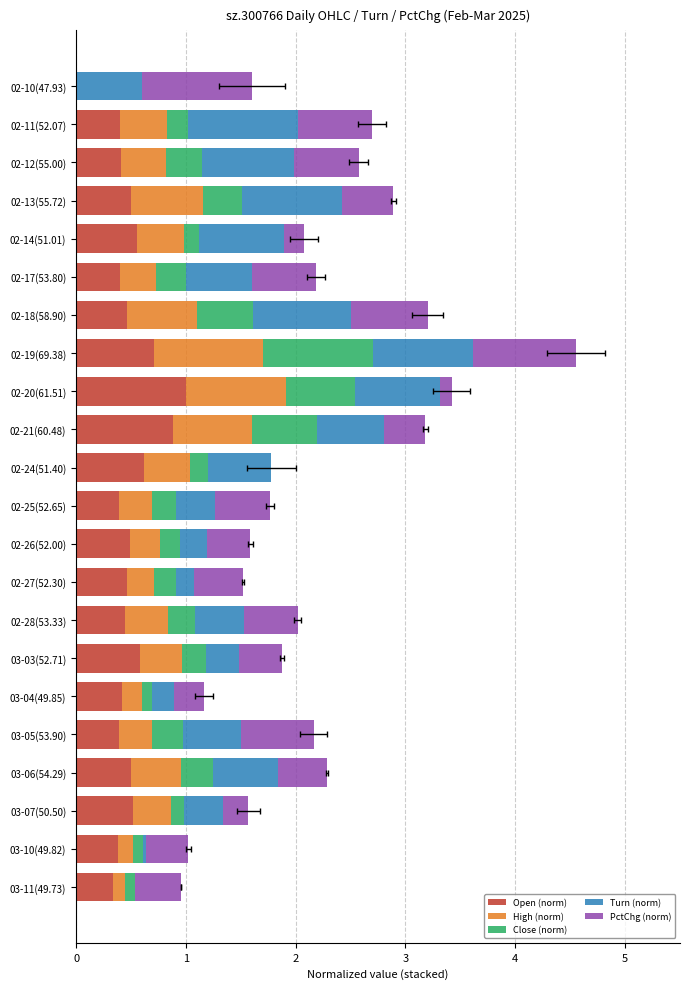

What are all the series names shown in the legend?

Open (norm), High (norm), Close (norm), Turn (norm), PctChg (norm)